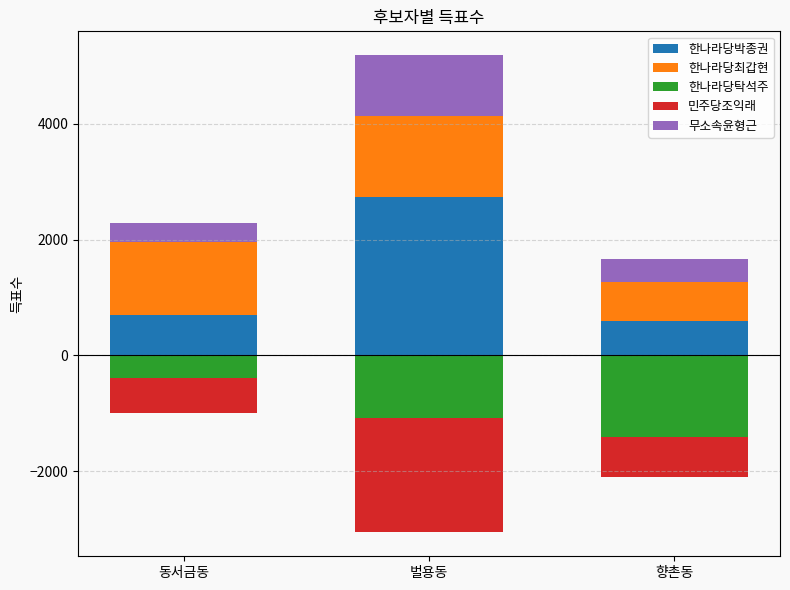

What value does the 한나라당박종권 series have at 벌용동, to the nearest 100?

2700